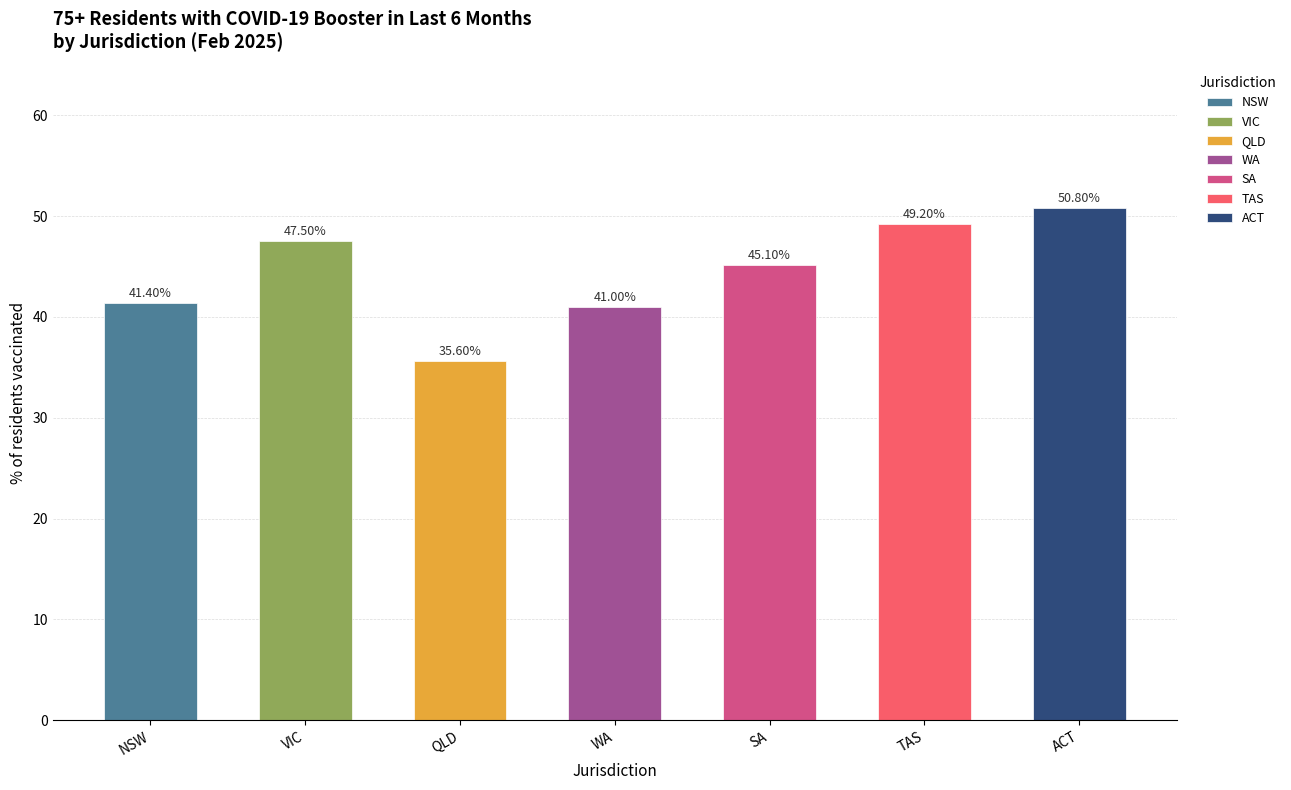

Between QLD and VIC, which is larger?

VIC